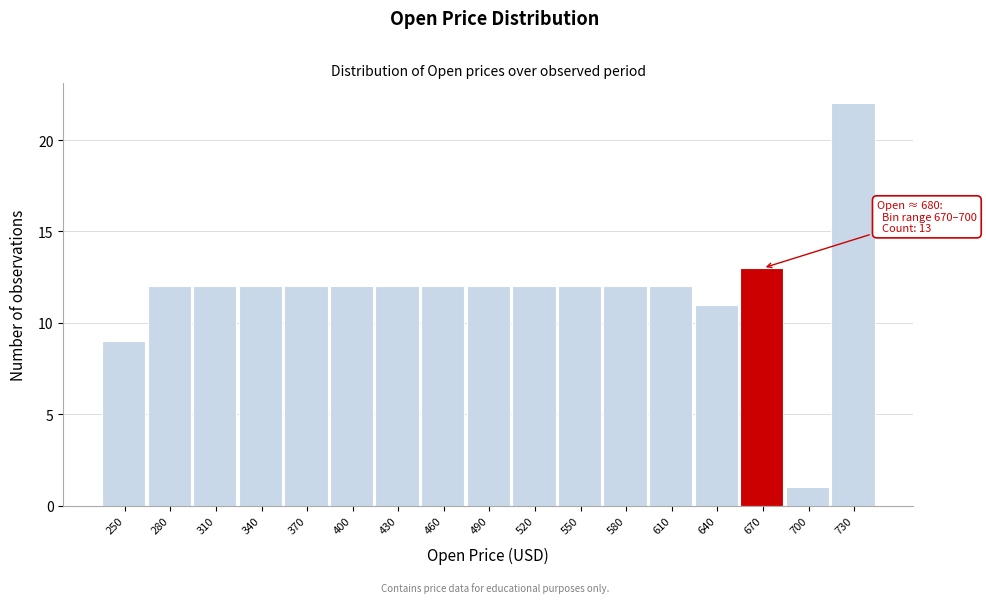

Reading left to right, list all the values displayed in this chart.

250=9	280=12	310=12	340=12	370=12	400=12	430=12	460=12	490=12	520=12	550=12	580=12	610=12	640=11	670=13	700=1	730=22